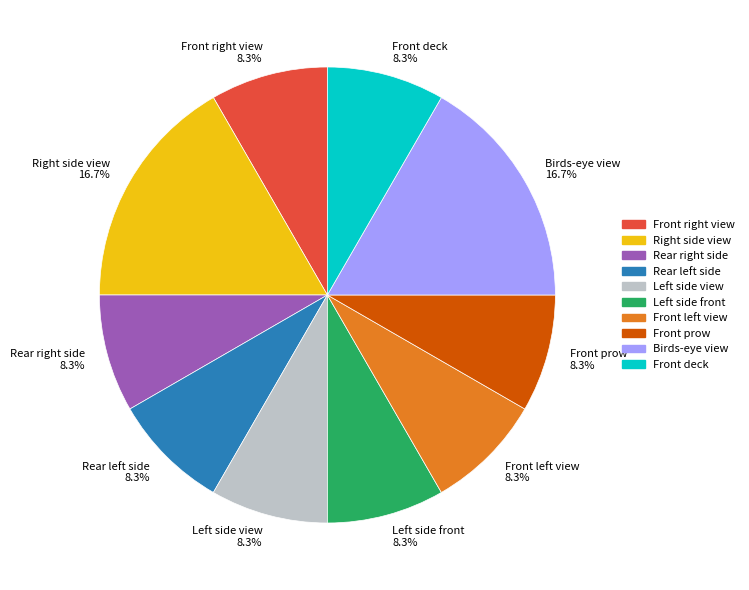

Is there a majority slice in this chart?

No